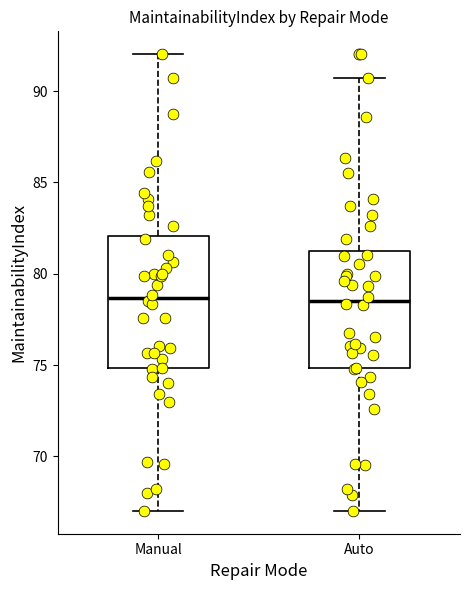

Reading left to right, transcribe this box plot: for each box, give where its median line is, the range the box spans, and where its two whiskers end, as read against the y-axis. The values are not printed on the chart, so give them approximately, as read against the axis.

Manual: median 78.5, box 75.0 to 82.0, whiskers 67.0 to 92.0
Auto: median 78.5, box 75.0 to 81.5, whiskers 67.0 to 90.5